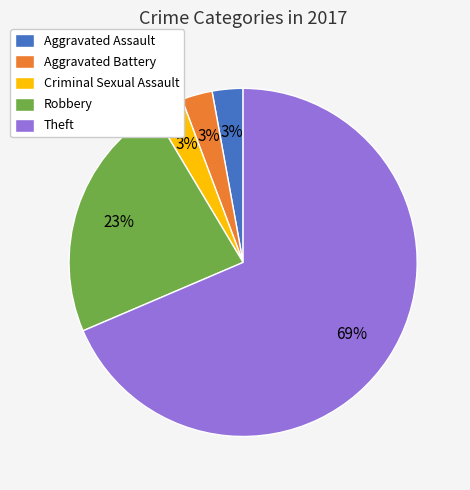

To the nearest percent, what portion does Aggravated Assault represent?

3%